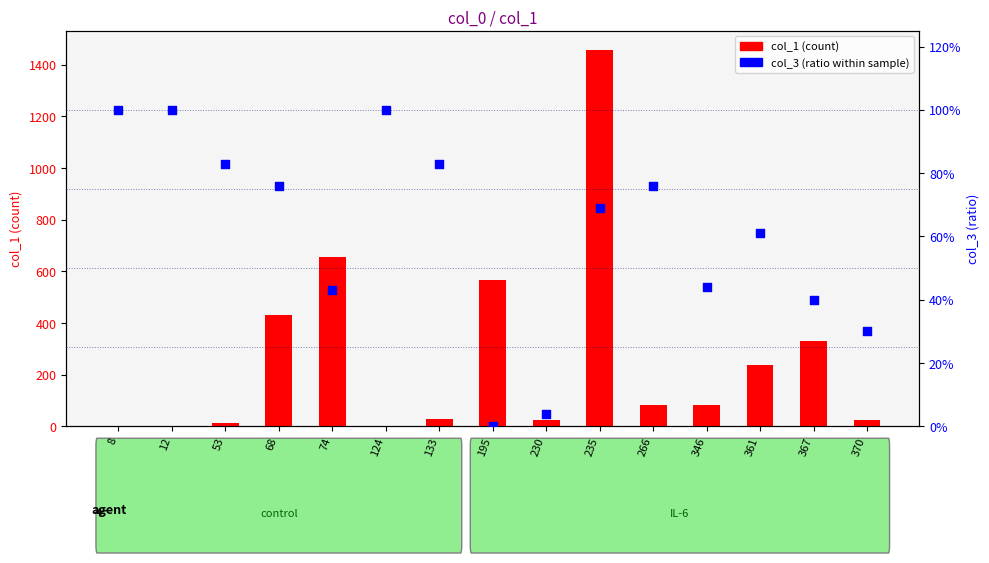

Which series has the widest spread of Y values?

col_1 (count)